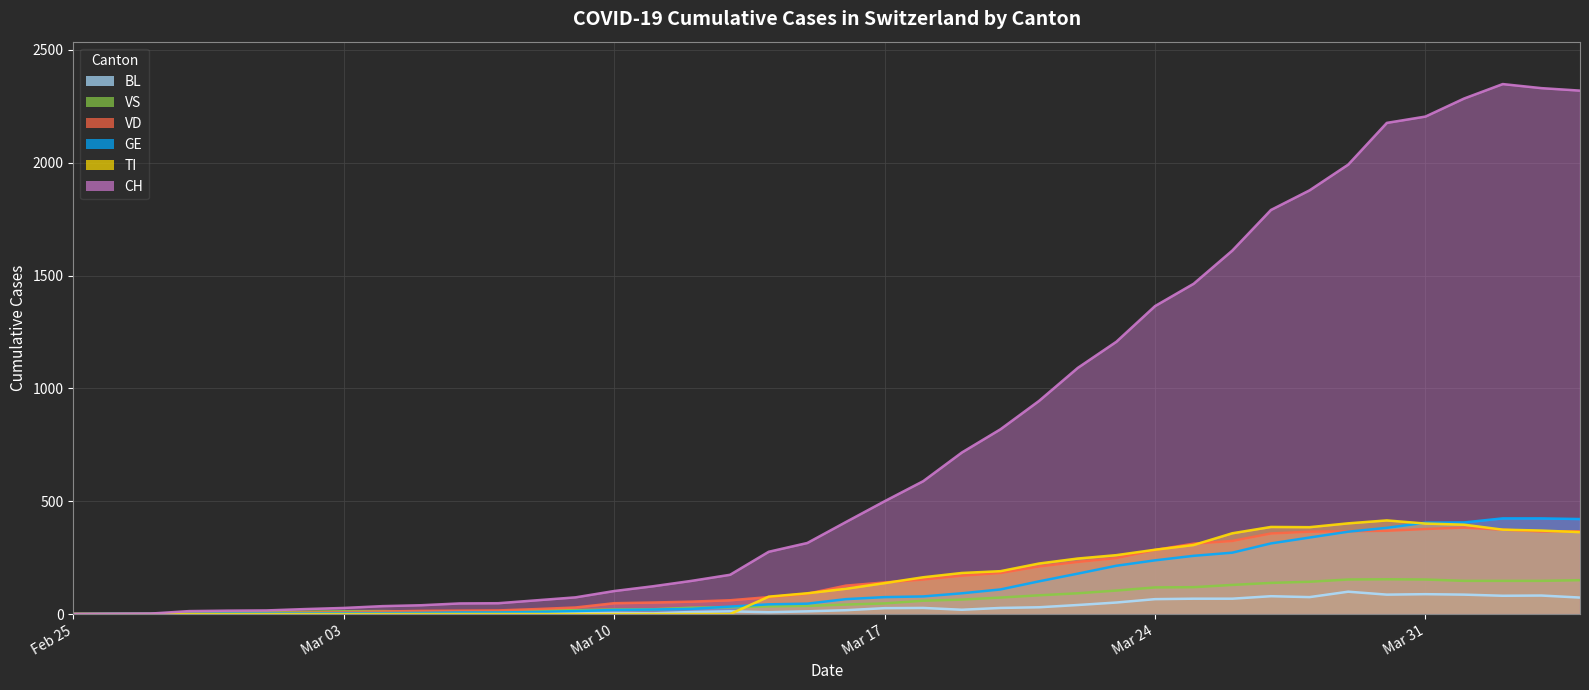

What is the spread (max minus min) of values at 2020-03-01?

16